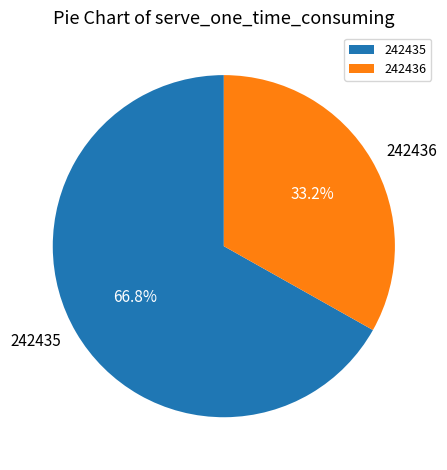

True or false: 242435 accounts for 67% of the total.

True